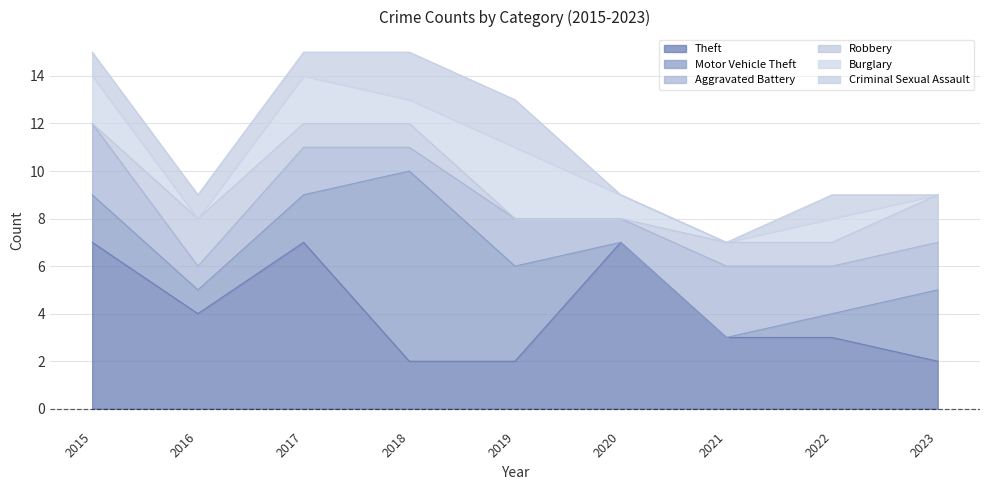

Which series has the widest spread of values?

Motor Vehicle Theft